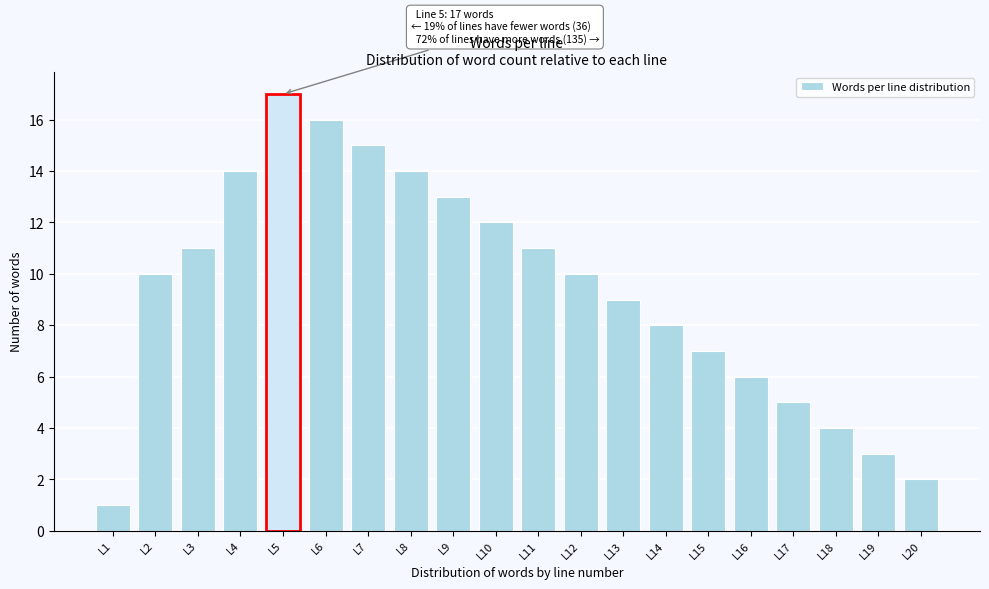

Reading right to left, list all the values displayed in this chart.

2	3	4	5	6	7	8	9	10	11	12	13	14	15	16	17	14	11	10	1